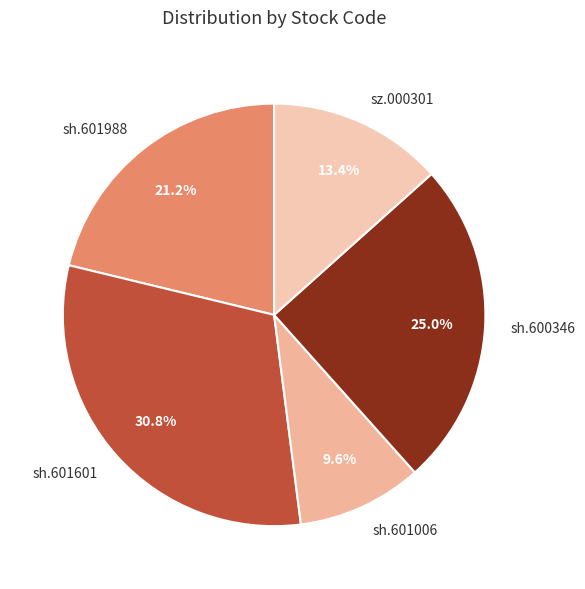

Is there any slice that represents more than half of the pie?

No